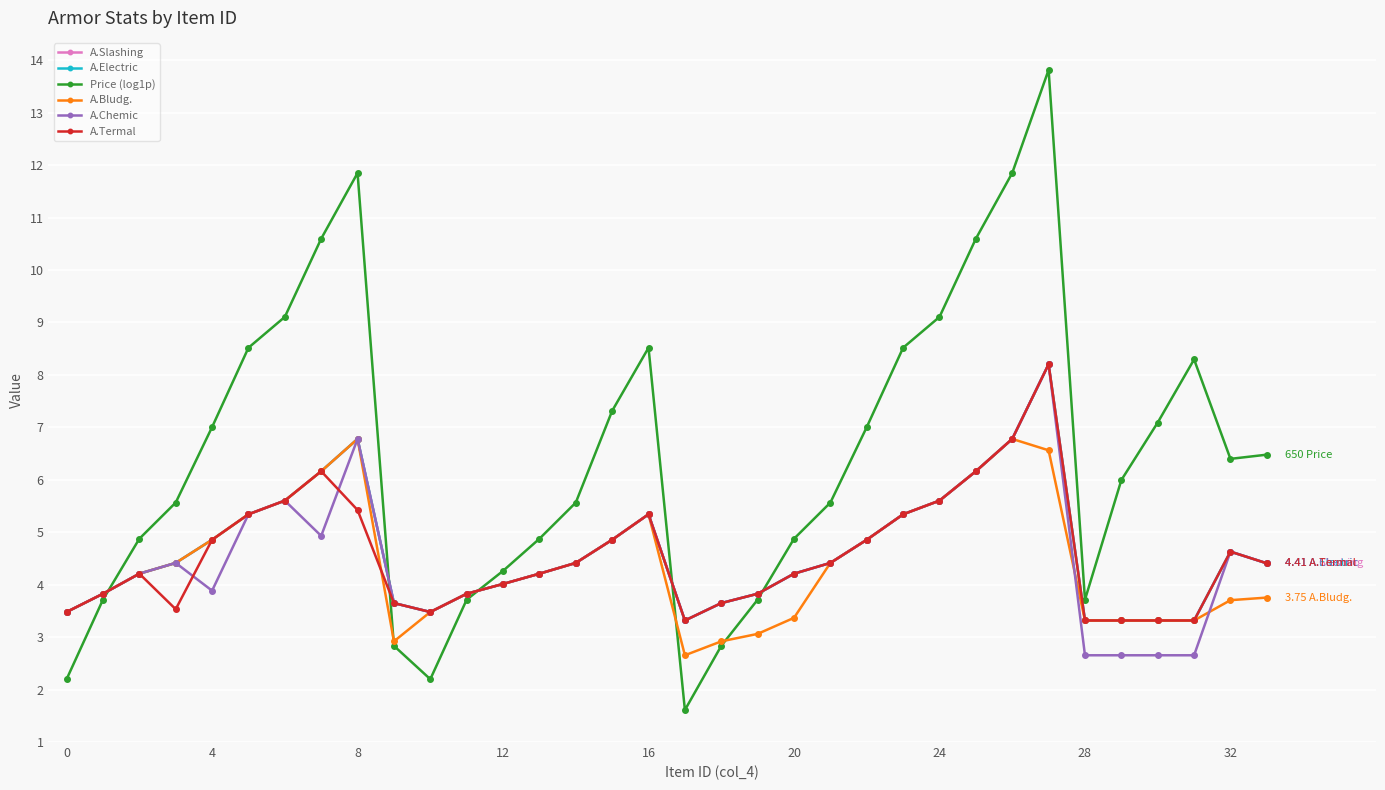

Is this an area chart (filled region under the line)?

No